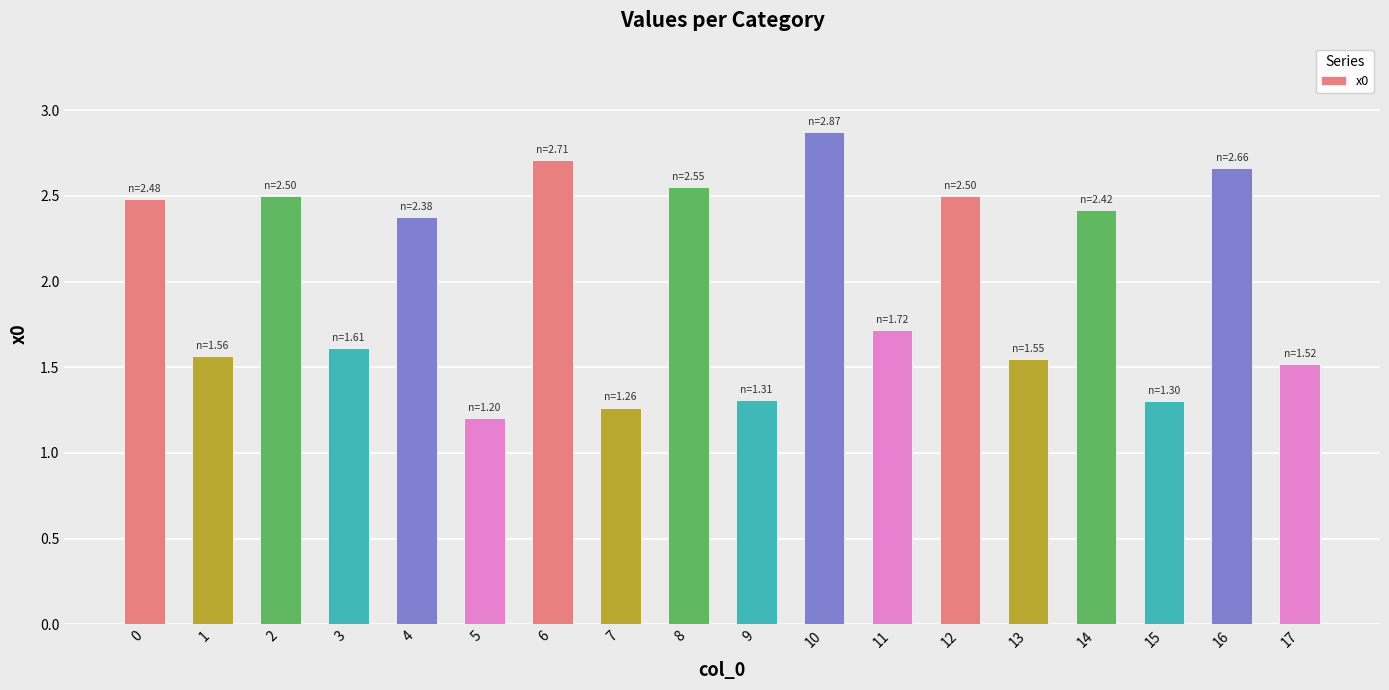

What is the sum of all values?

36.1